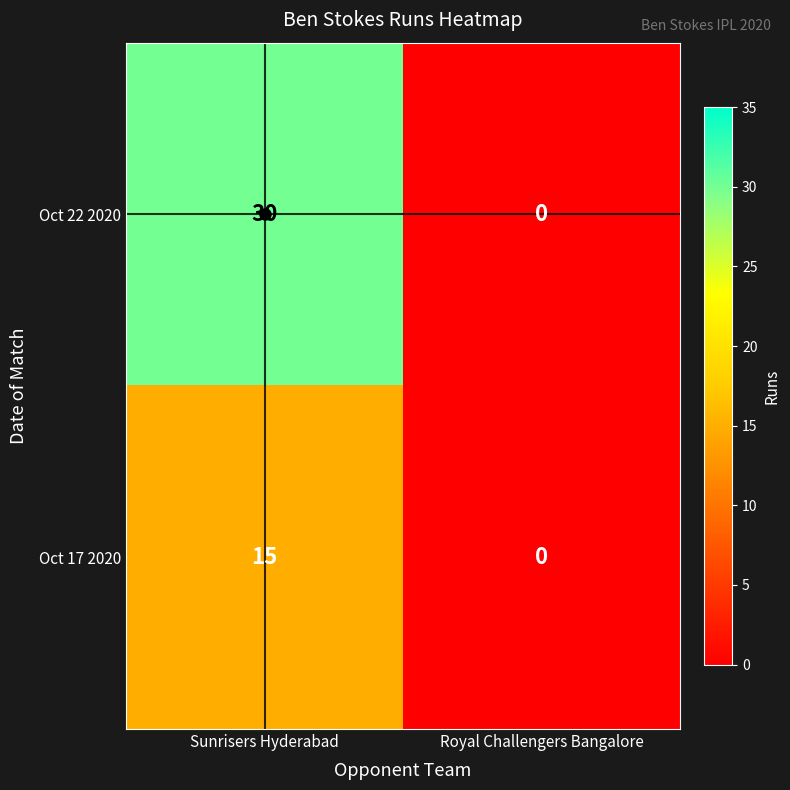

What is the difference between the Oct 22 2020 values at Sunrisers Hyderabad and Royal Challengers Bangalore?

30